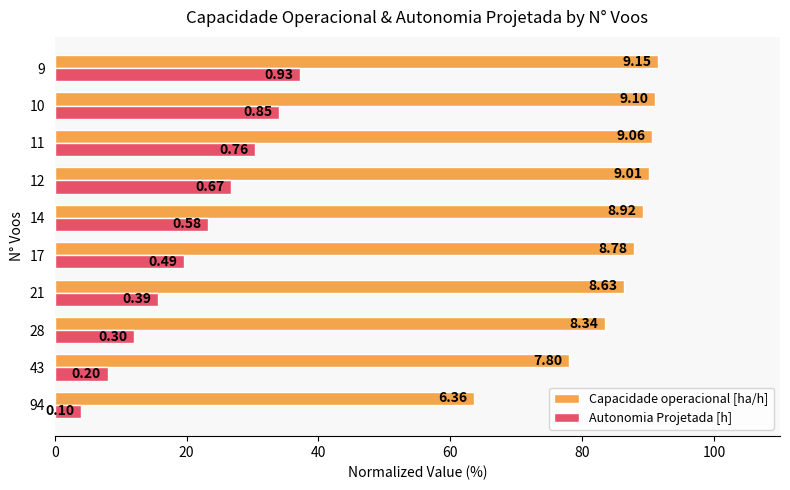

At 9, list the series in order from smallest to largest.

Autonomia Projetada [h], Capacidade operacional [ha/h]